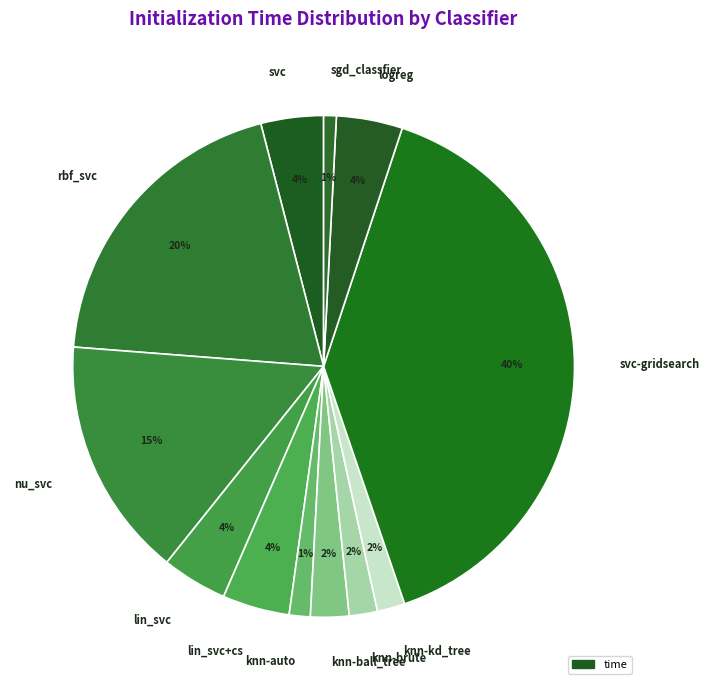

How many segments does this pie chart have?

12